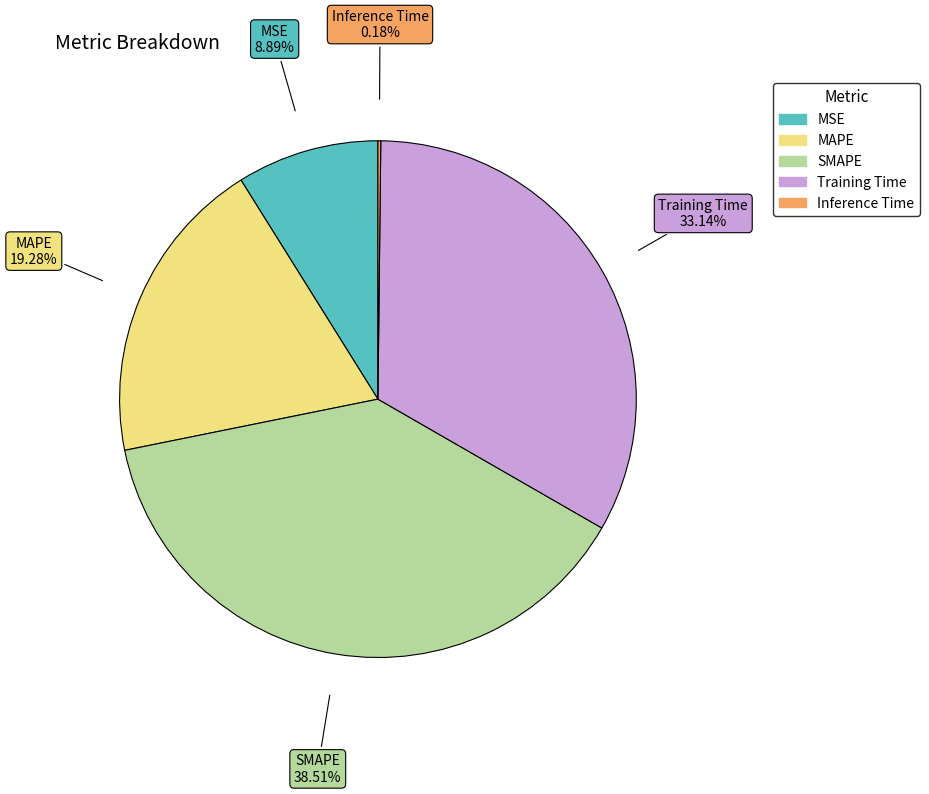

To the nearest percent, what is the difference between the MAPE and SMAPE slice percentages?

19%